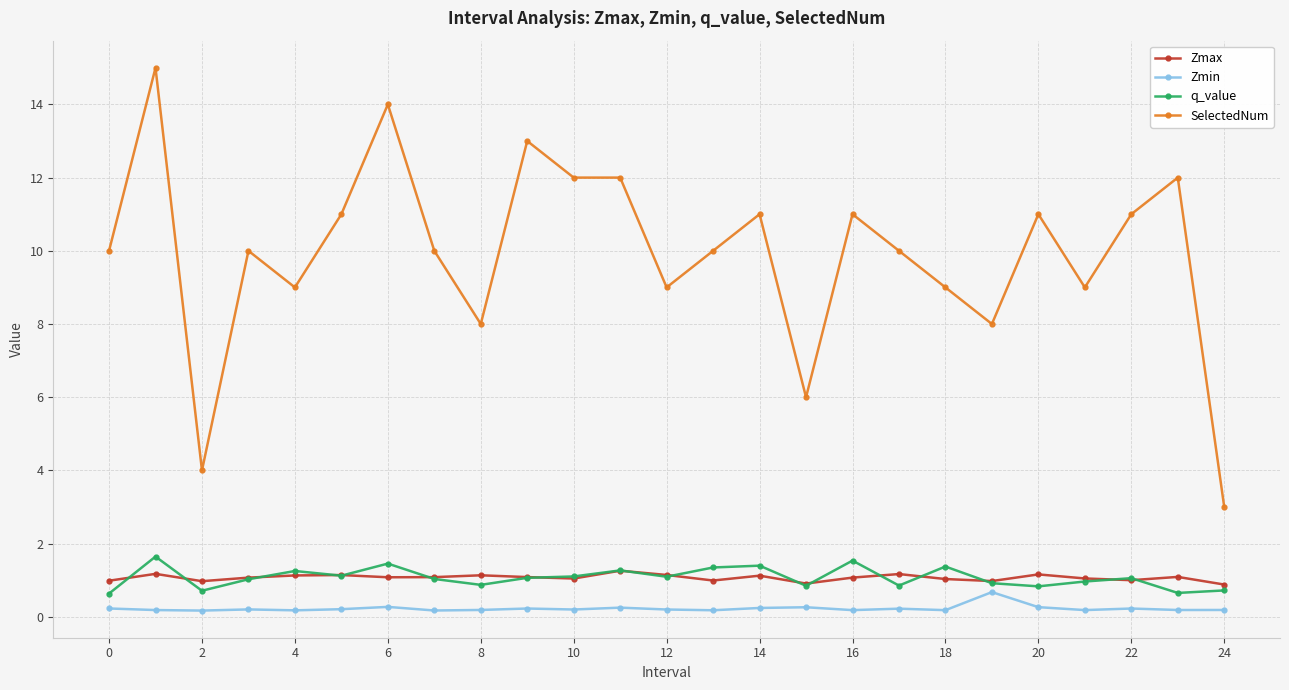

True or false: SelectedNum and Zmax cross at least once.

False